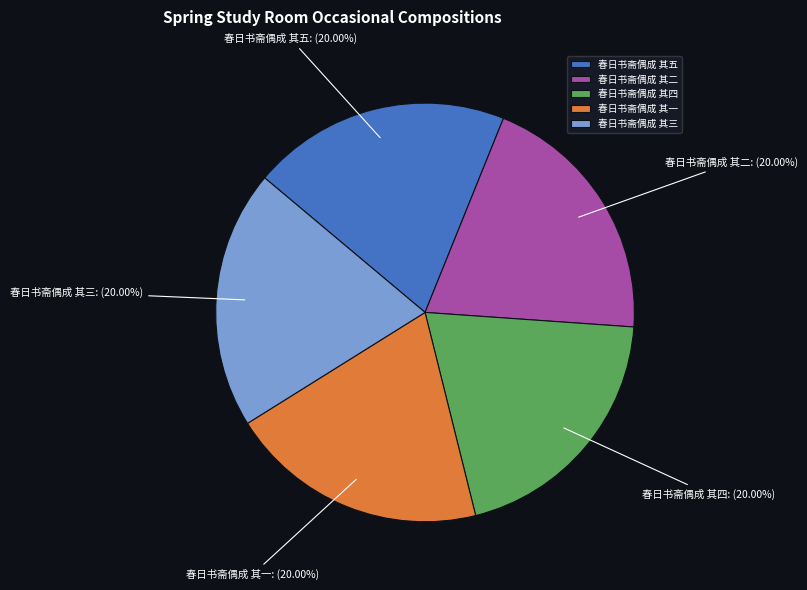

How many slices are in this pie chart?

5